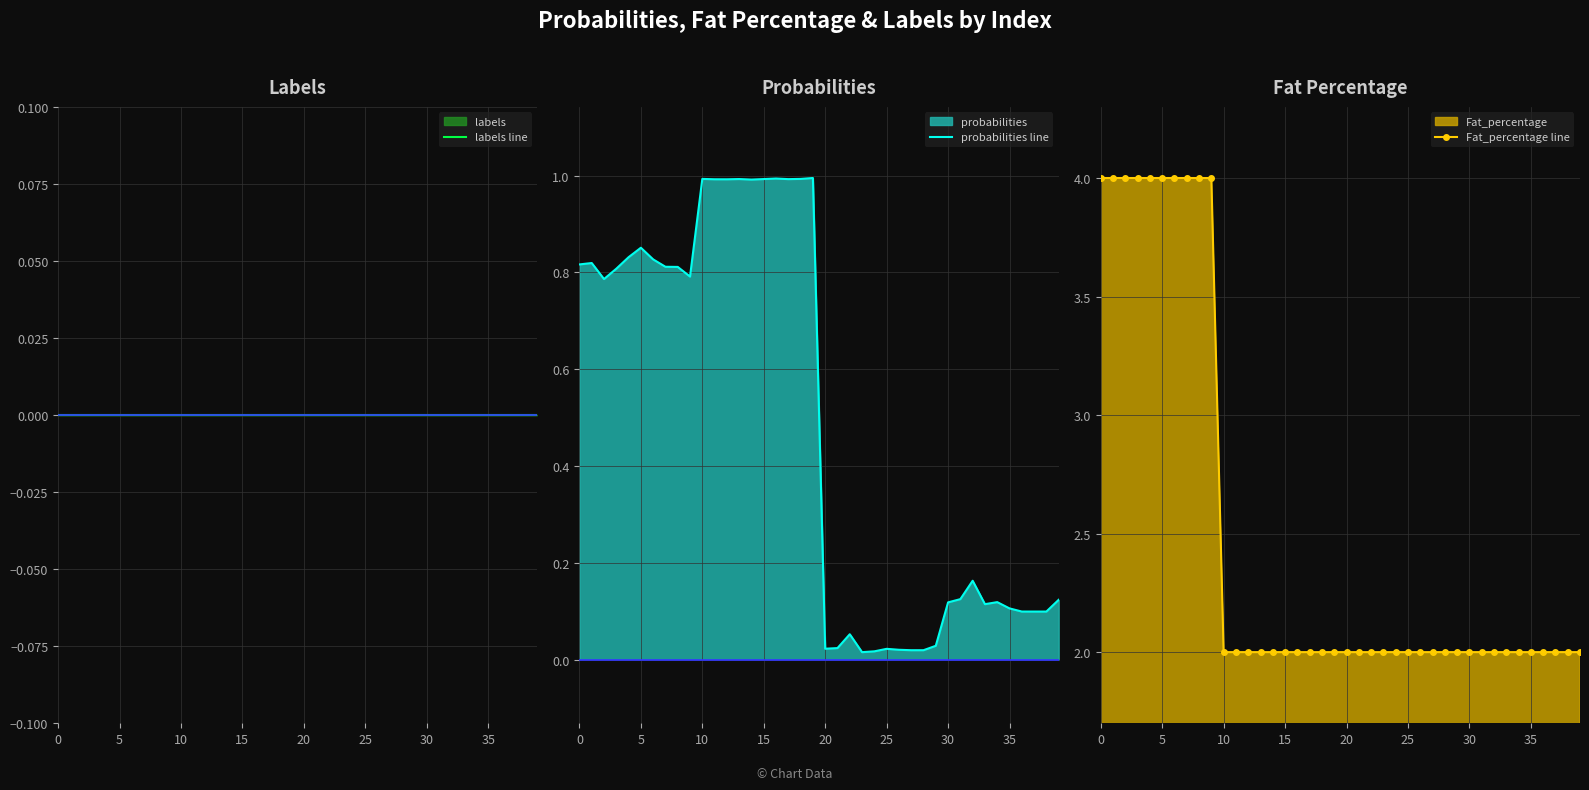

How many Fat_percentage line values are between 2 and 4?

40